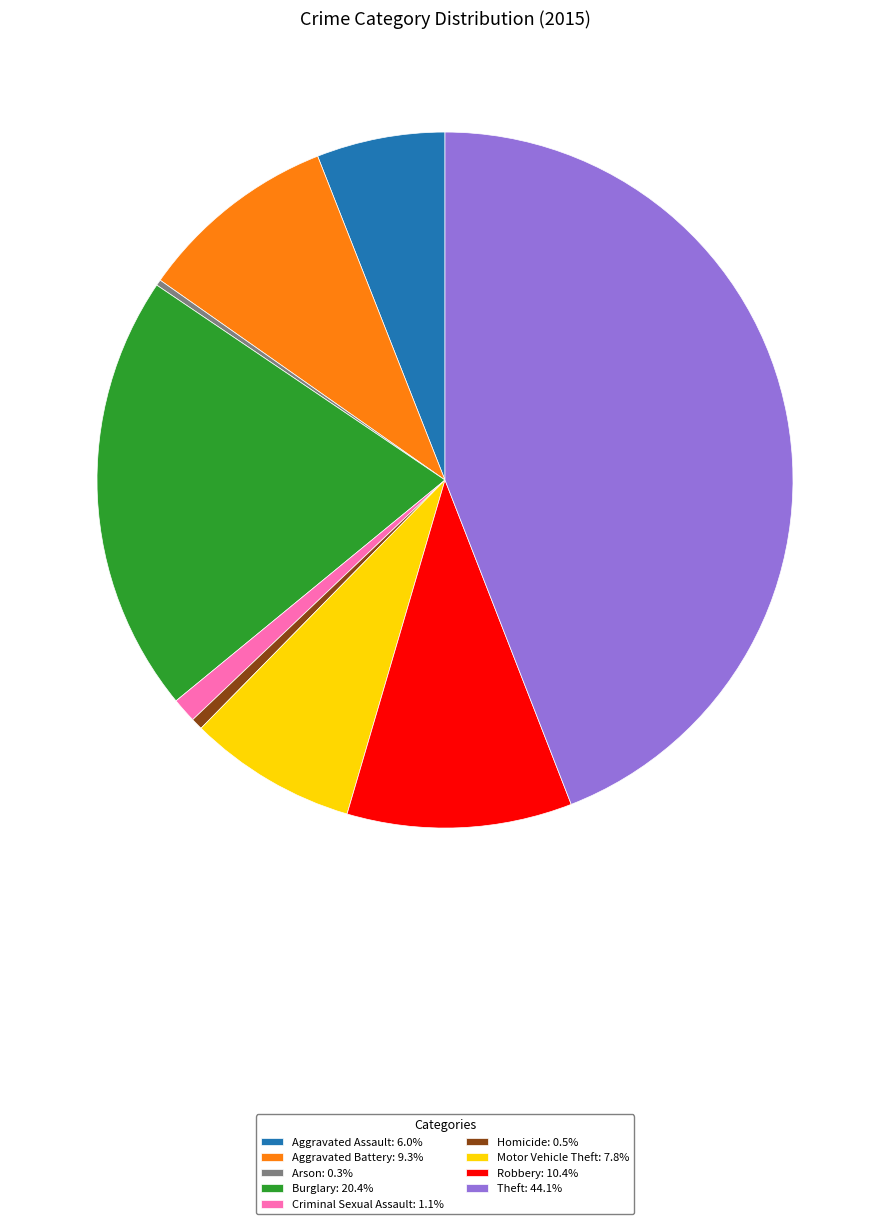

Does Burglary: 20.4% represent more than half of the total?

No